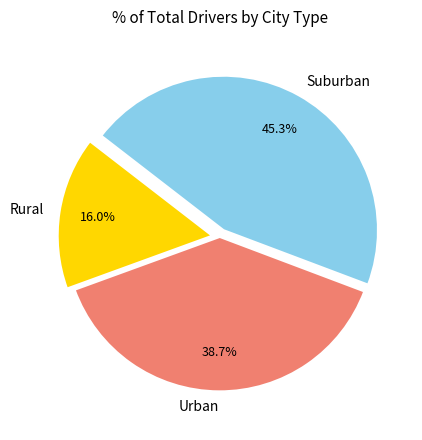

Which category has the smallest portion of the pie?

Rural